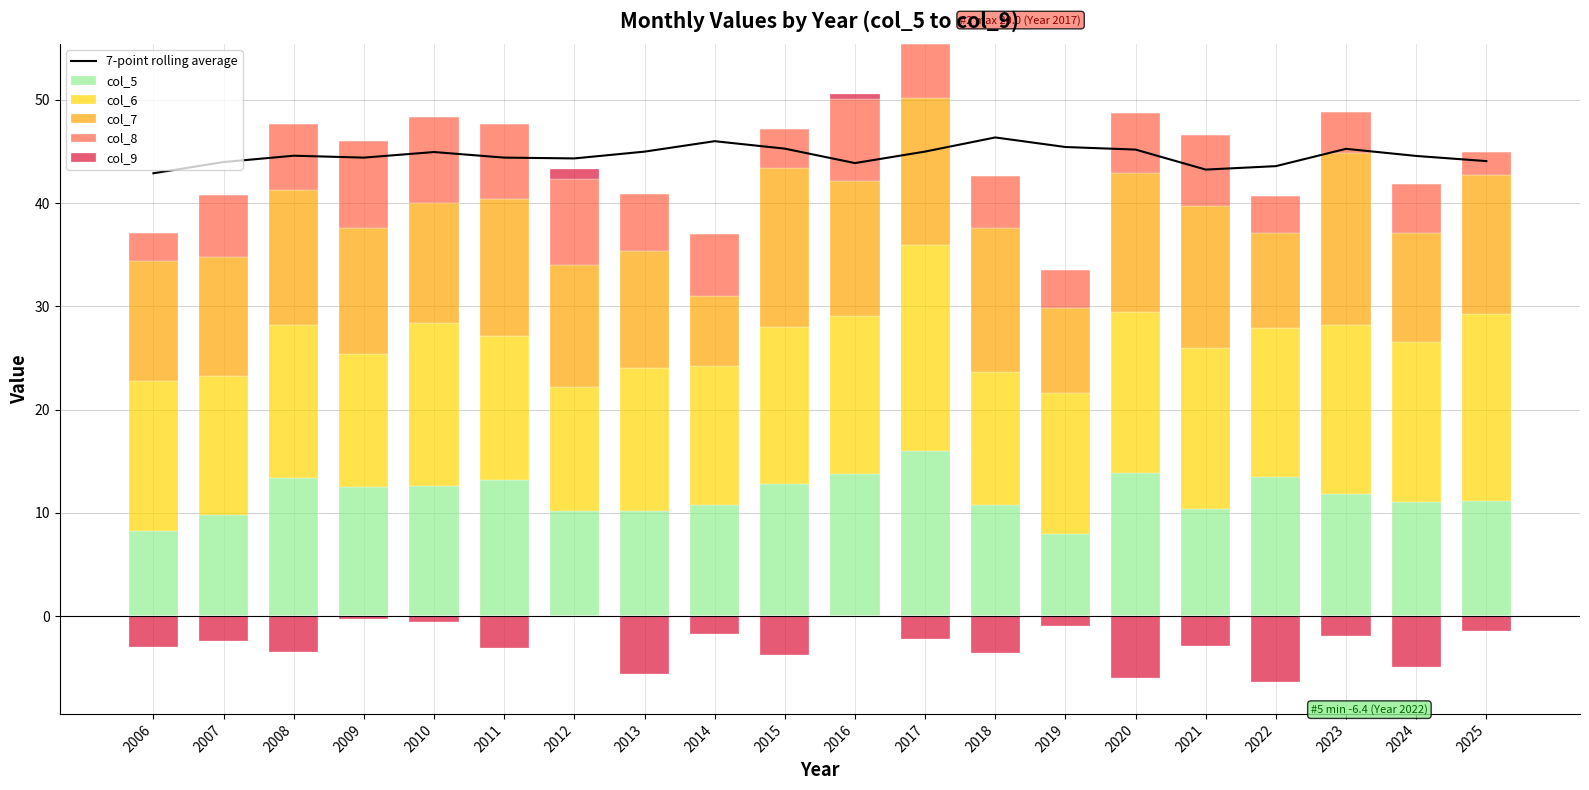

Is the value of col_9 at 2010 greater than the value of col_5 at 2006?

No